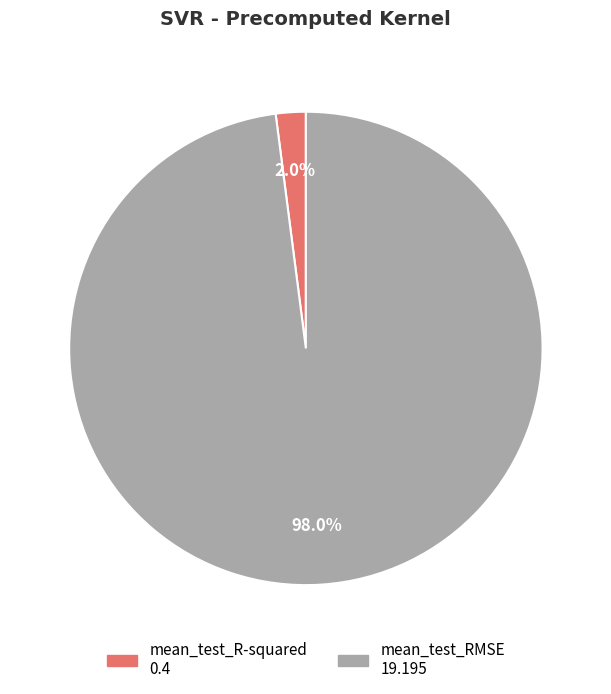

Which has a higher value, mean_test_R-squared or mean_test_RMSE?

mean_test_RMSE